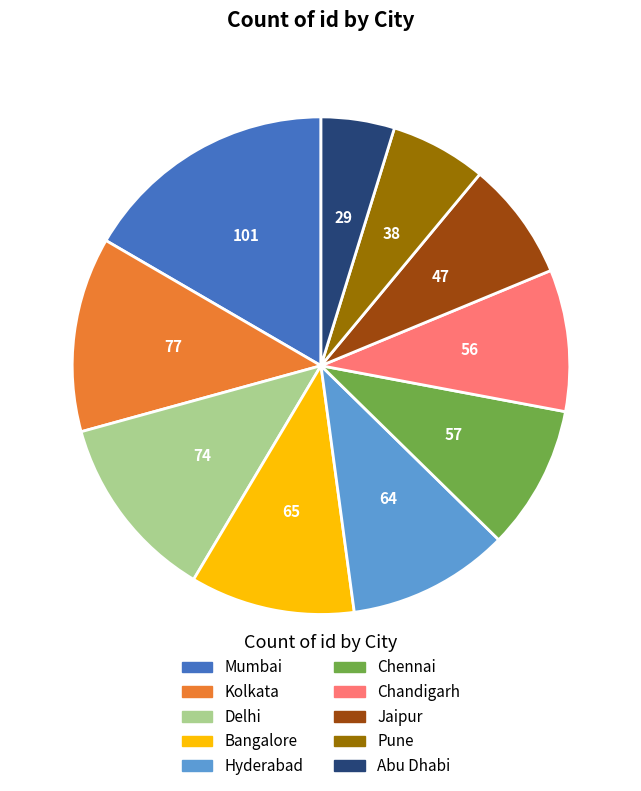

Which slice is the smallest?

Abu Dhabi